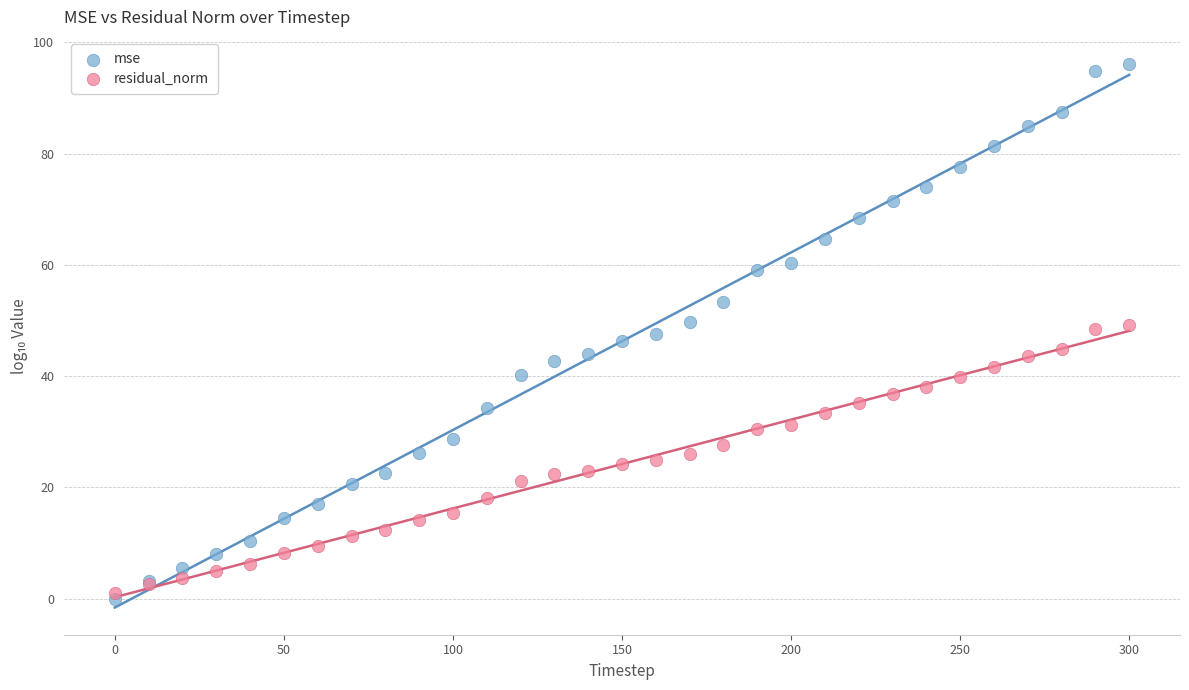

What are all the series names shown in the legend?

mse, residual_norm